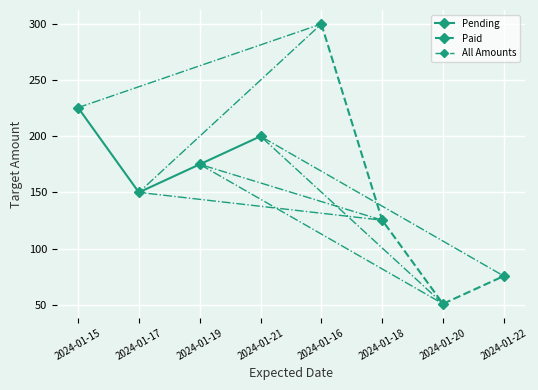

The Paid series shows 70.4 at 2024-01-20. True or false?

False